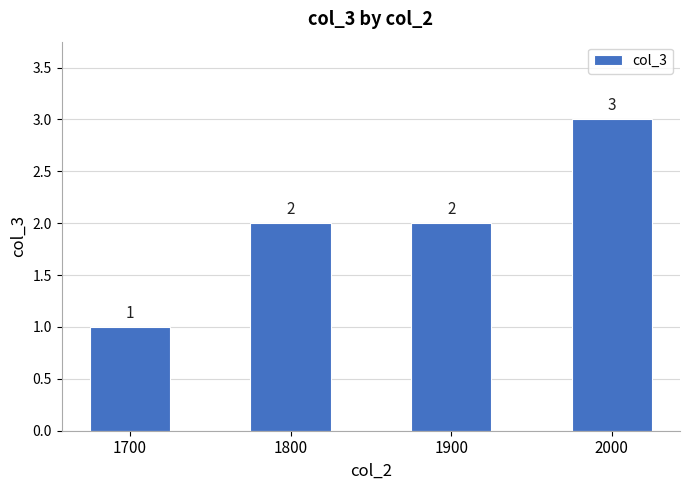

Is it true that the value at 2000 is 5?

False